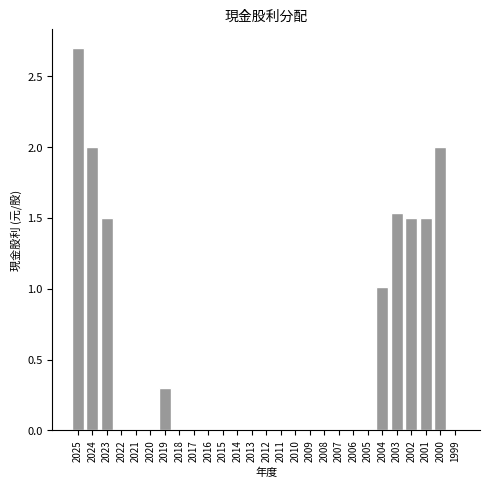

What is the change in value from 2006 to 2001?

+1.5